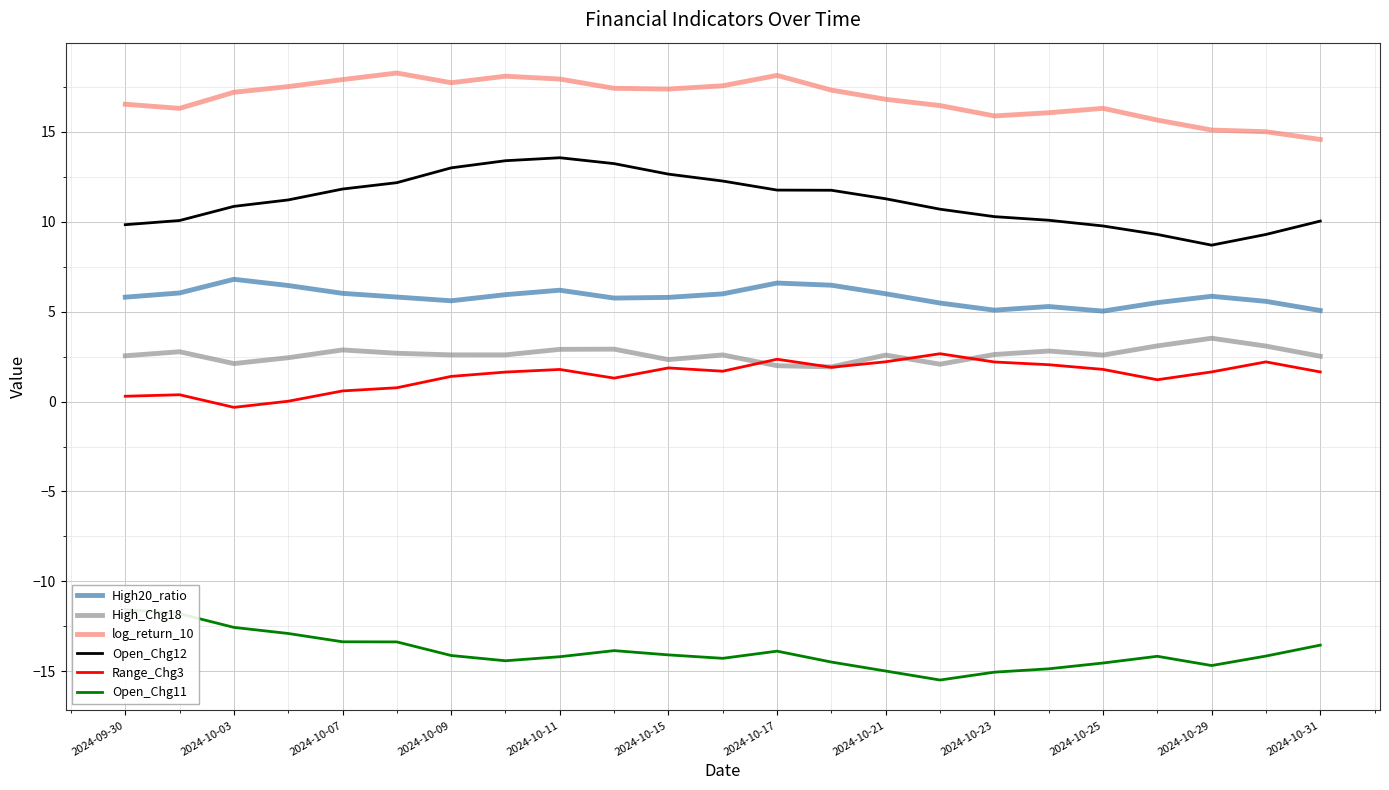

What is the minimum value for High_Chg18?

1.9